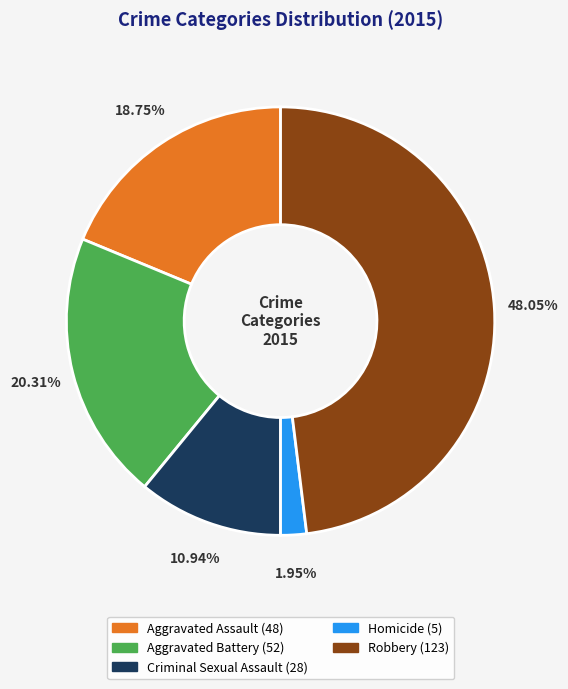

Is Robbery the majority of the pie?

No